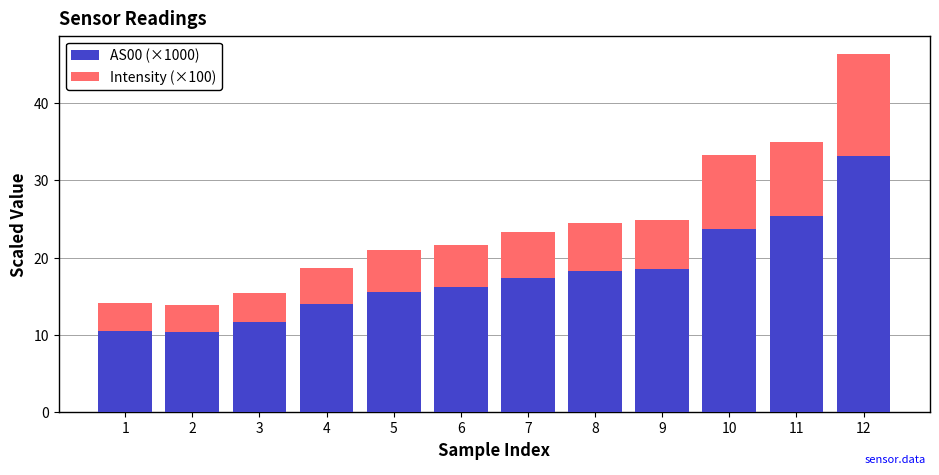

At which category is the sum across all series the highest?

12